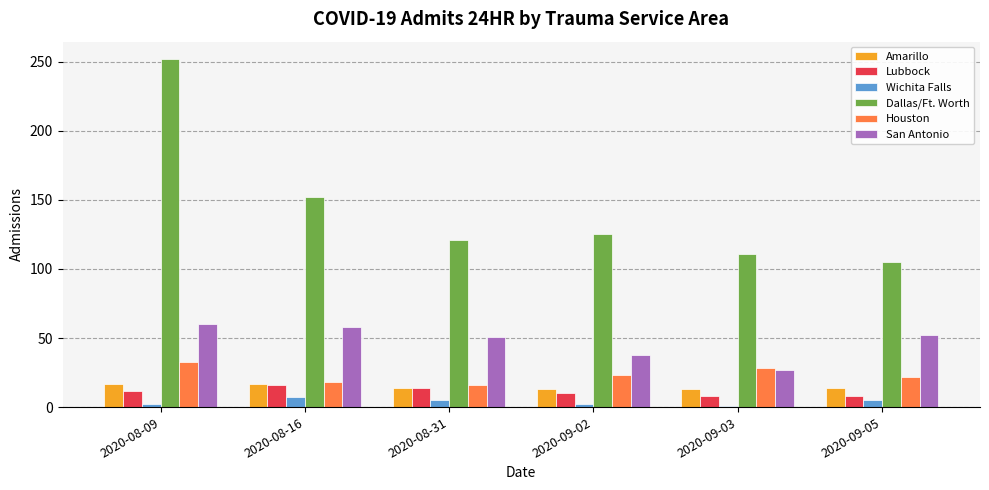

The Houston series shows 15 at 2020-08-09. True or false?

False